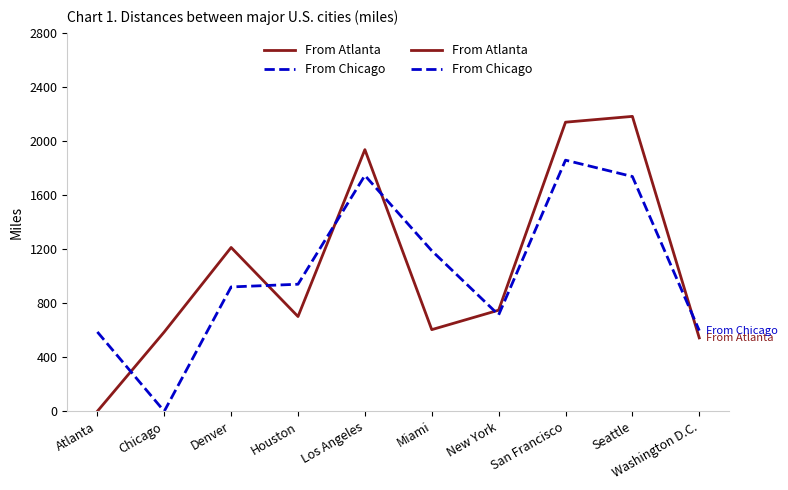

How many intersections are there between From Chicago and From Atlanta?

6